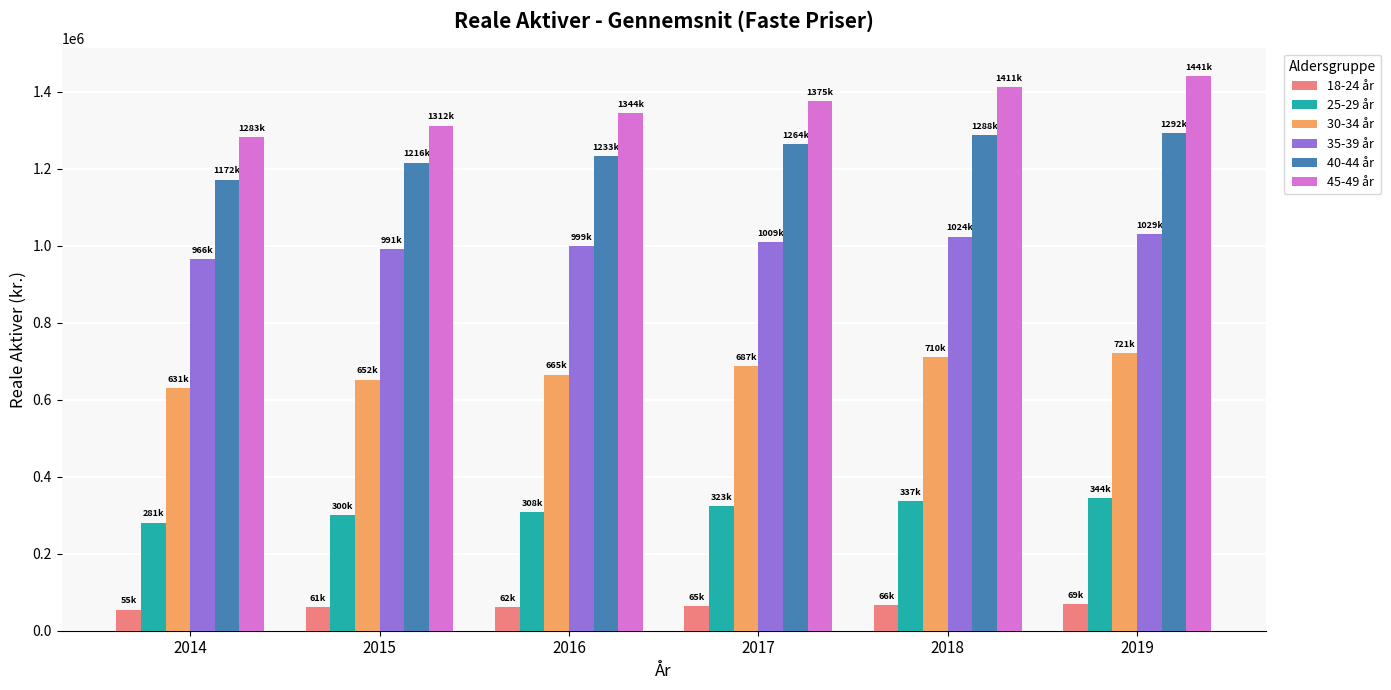

Is the value of 45-49 år at 2017 greater than the value of 40-44 år at 2016?

Yes